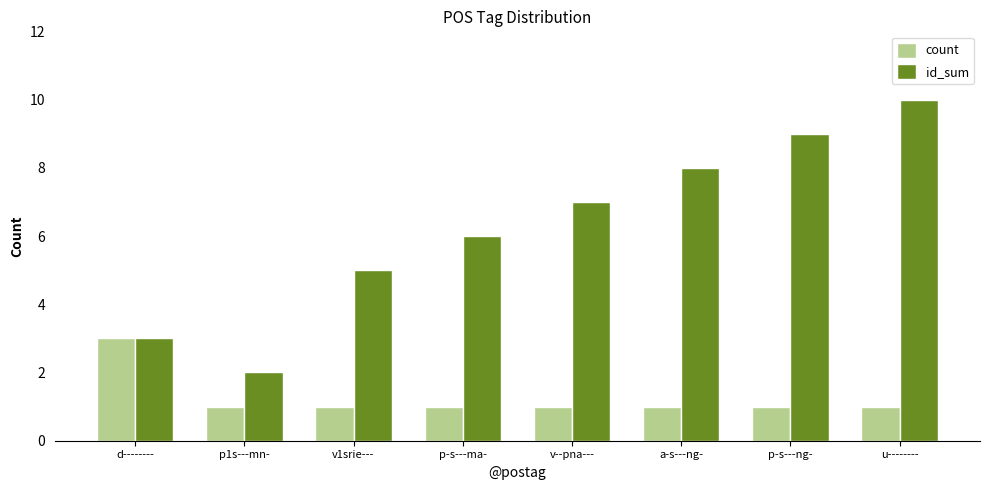

Which label corresponds to the largest value in the chart?

u--------